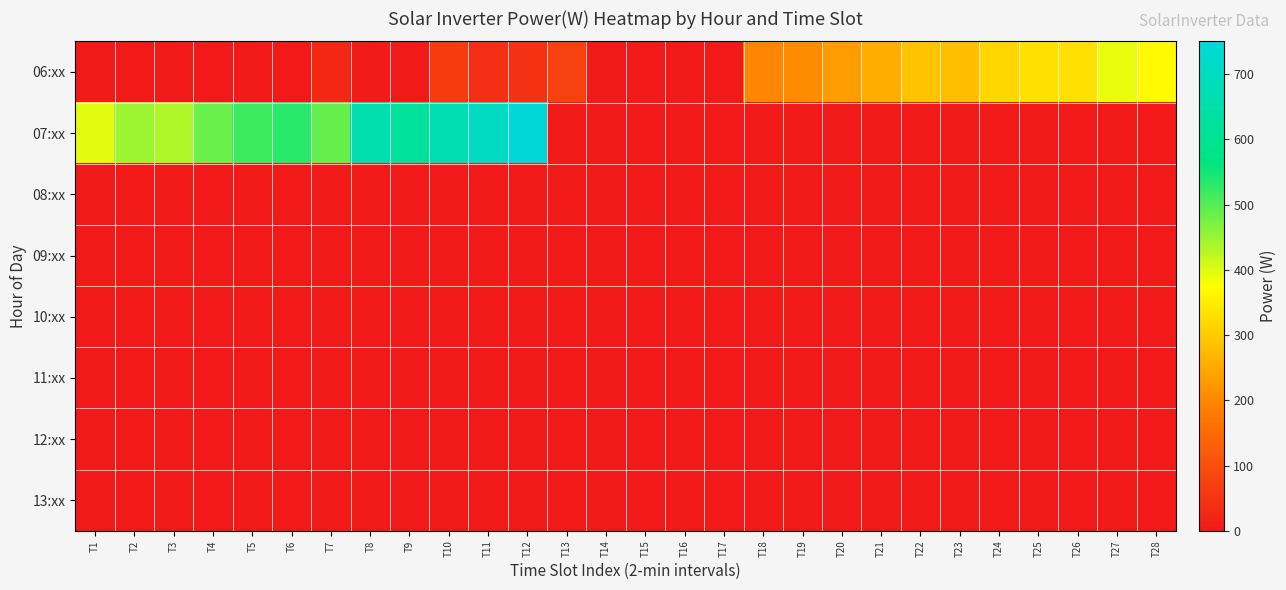

At how many categories does at least one series exceed 163?

23